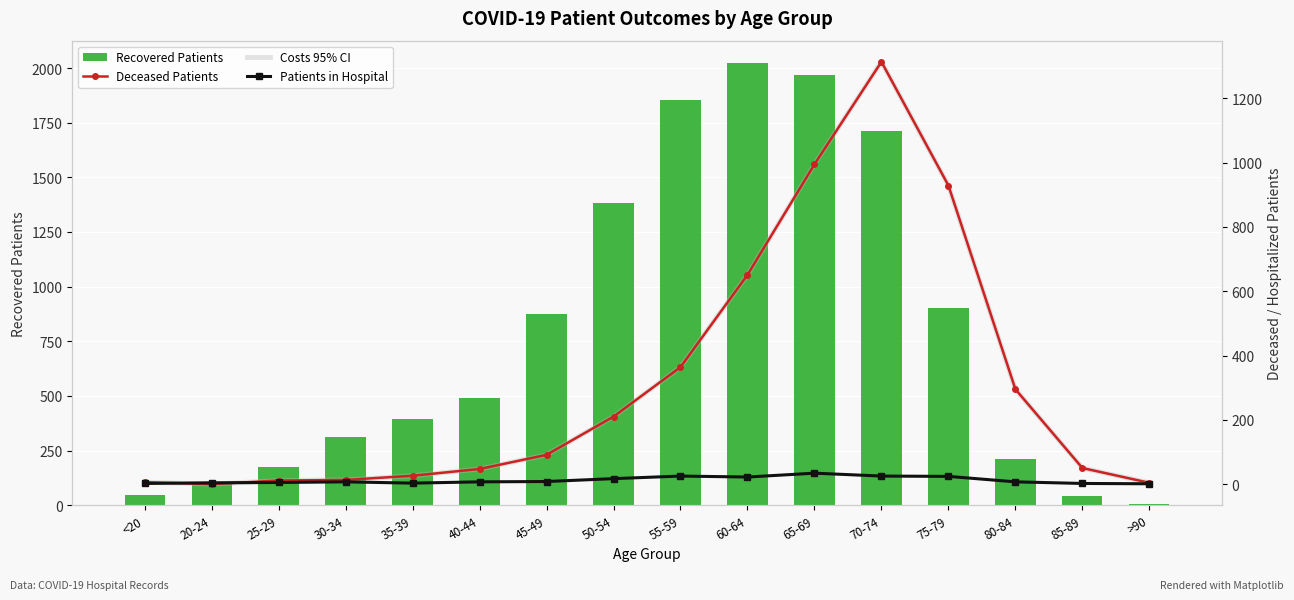

What is the label of the 16th bar from the left?

>90